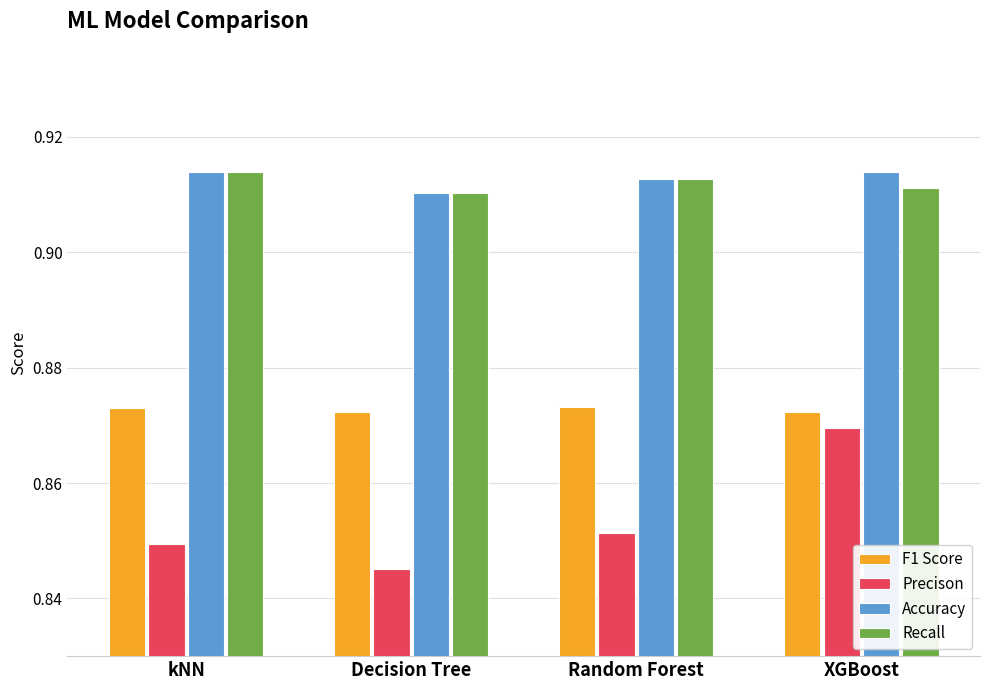

Count the Precison values in the range 0 to 1.

4